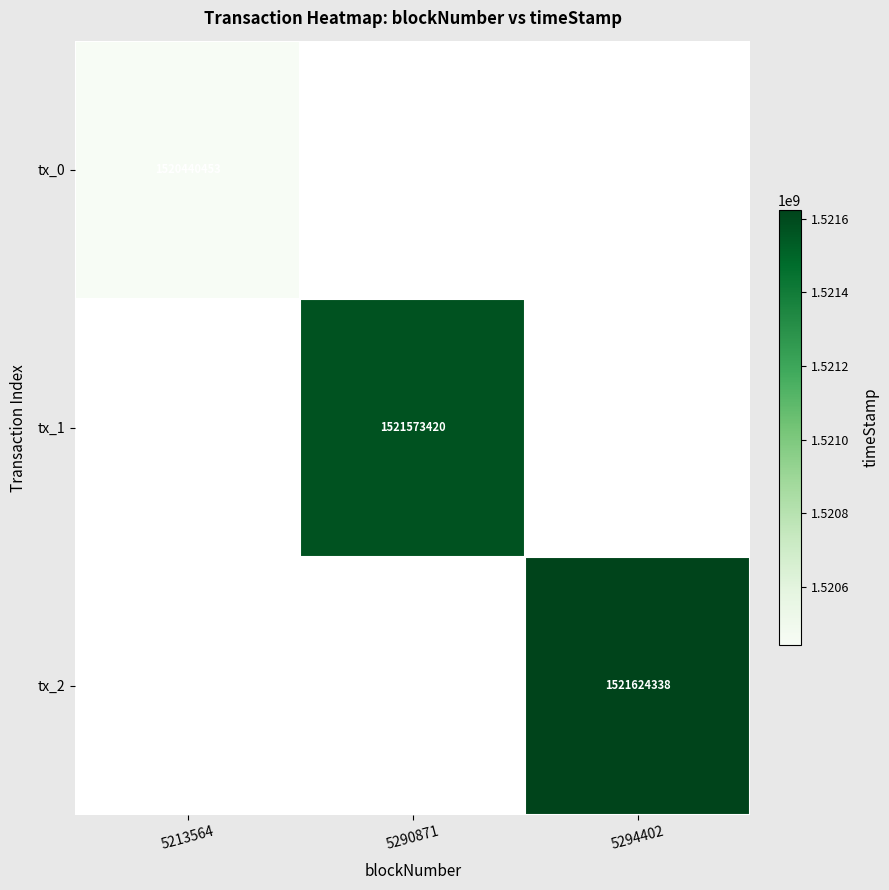

Is it true that tx_0 equals 1520440453 at 5213564?

True